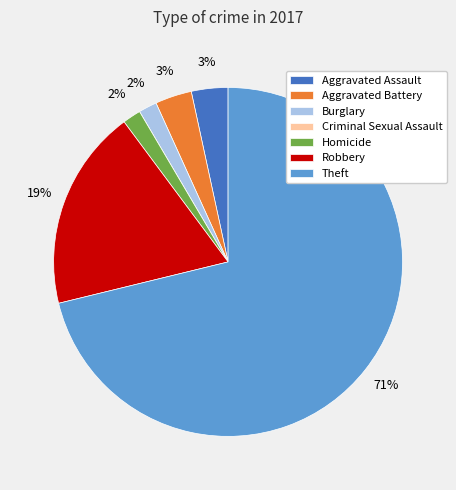

True or false: Aggravated Battery accounts for 3% of the total.

True